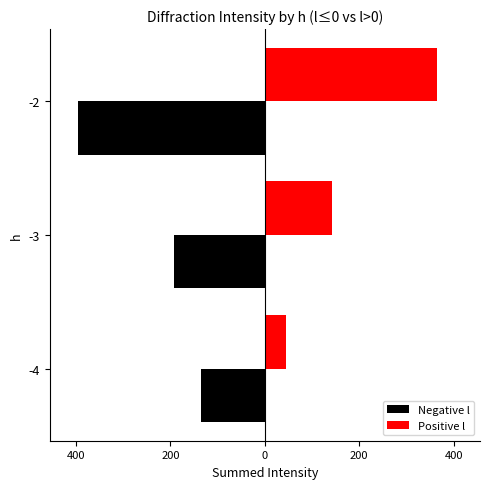

Reading right to left, what are all the values shown in this chart?

Negative l: -396.5	-193.4	-134.8
Positive l: 364.9	142.4	44.3